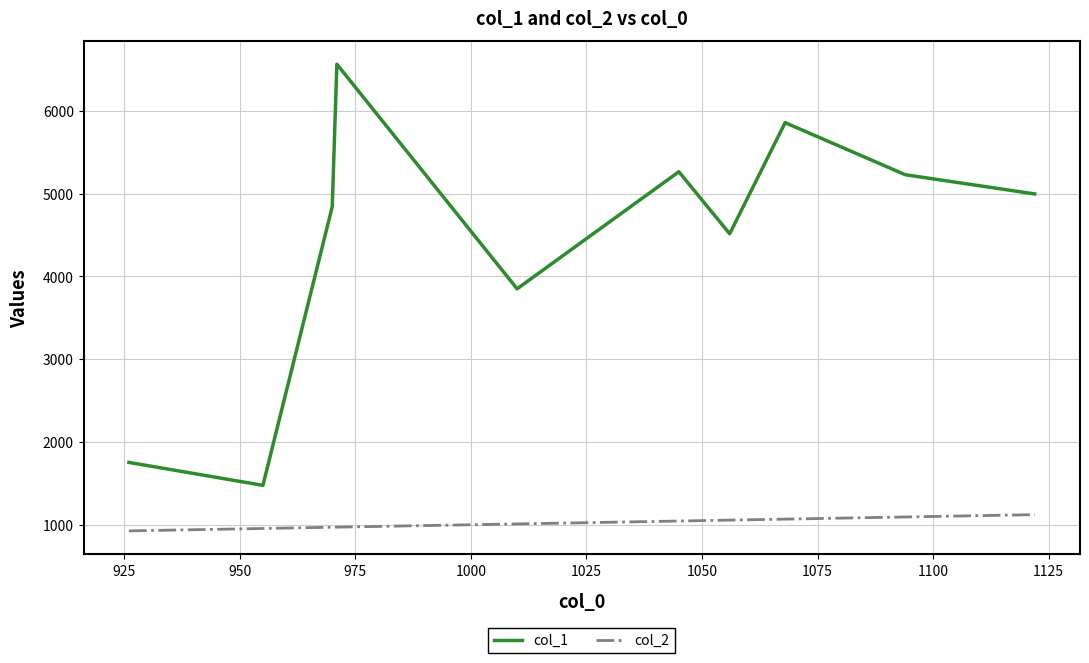

How many interior local valleys does the col_1 series have?

3